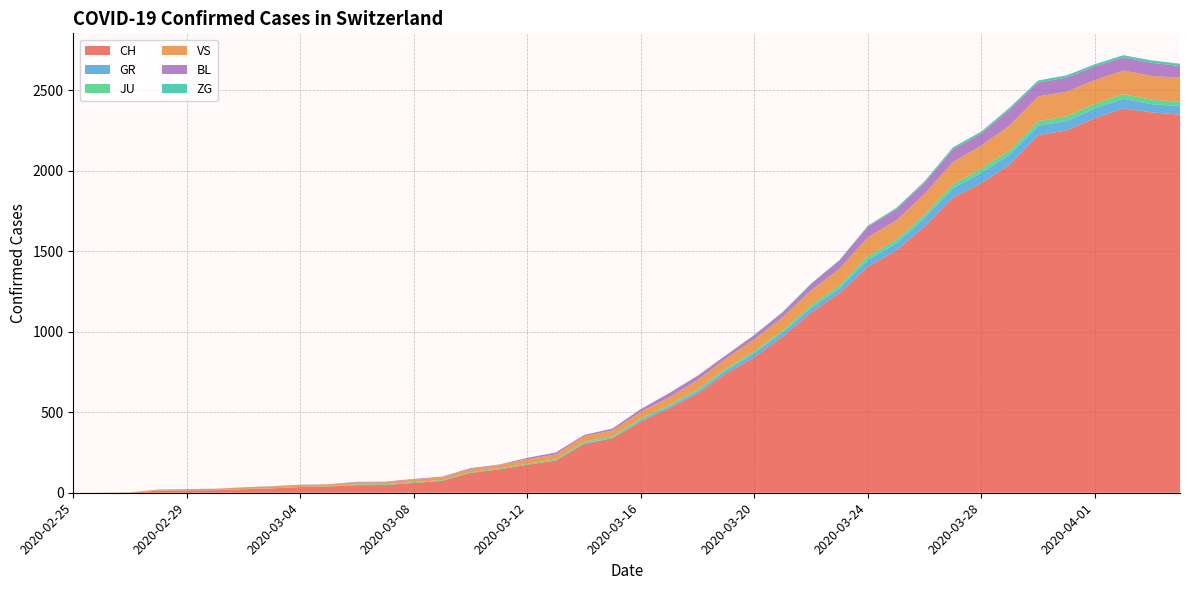

Reading left to right, transcribe all the data shown in this chart.

CH: 2020-02-25=0	2020-02-26=1	2020-02-27=2	2020-02-28=13	2020-02-29=15	2020-03-01=16	2020-03-02=22	2020-03-03=27	2020-03-04=35	2020-03-05=39	2020-03-06=47	2020-03-07=48	2020-03-08=61	2020-03-09=74	2020-03-10=123	2020-03-11=145	2020-03-12=174	2020-03-13=200	2020-03-14=303	2020-03-15=339	2020-03-16=443	2020-03-17=526	2020-03-18=617	2020-03-19=741	2020-03-20=842	2020-03-21=971	2020-03-22=1120	2020-03-23=1241	2020-03-24=1404	2020-03-25=1505	2020-03-26=1654	2020-03-27=1834	2020-03-28=1924	2020-03-29=2038	2020-03-30=2222	2020-03-31=2251	2020-04-01=2328	2020-04-02=2387	2020-04-03=2363	2020-04-04=2349
GR: 2020-02-25=0	2020-02-26=0	2020-02-27=0	2020-02-28=0	2020-02-29=0	2020-03-01=0	2020-03-02=0	2020-03-03=0	2020-03-04=0	2020-03-05=0	2020-03-06=0	2020-03-07=0	2020-03-08=0	2020-03-09=0	2020-03-10=0	2020-03-11=0	2020-03-12=0	2020-03-13=0	2020-03-14=6	2020-03-15=0	2020-03-16=9	2020-03-17=9	2020-03-18=13	2020-03-19=18	2020-03-20=24	2020-03-21=24	2020-03-22=27	2020-03-23=29	2020-03-24=43	2020-03-25=45	2020-03-26=52	2020-03-27=58	2020-03-28=63	2020-03-29=63	2020-03-30=58	2020-03-31=58	2020-04-01=59	2020-04-02=60	2020-04-03=51	2020-04-04=52
JU: 2020-02-25=0	2020-02-26=0	2020-02-27=1	2020-02-28=1	2020-02-29=1	2020-03-01=1	2020-03-02=1	2020-03-03=1	2020-03-04=1	2020-03-05=2	2020-03-06=5	2020-03-07=5	2020-03-08=5	2020-03-09=5	2020-03-10=5	2020-03-11=6	2020-03-12=6	2020-03-13=8	2020-03-14=8	2020-03-15=12	2020-03-16=9	2020-03-17=11	2020-03-18=11	2020-03-19=12	2020-03-20=14	2020-03-21=13	2020-03-22=18	2020-03-23=18	2020-03-24=22	2020-03-25=23	2020-03-26=22	2020-03-27=25	2020-03-28=27	2020-03-29=28	2020-03-30=28	2020-03-31=29	2020-04-01=29	2020-04-02=29	2020-04-03=28	2020-04-04=27
VS: 2020-02-25=0	2020-02-26=0	2020-02-27=0	2020-02-28=6	2020-02-29=6	2020-03-01=7	2020-03-02=10	2020-03-03=12	2020-03-04=13	2020-03-05=11	2020-03-06=12	2020-03-07=12	2020-03-08=16	2020-03-09=17	2020-03-10=20	2020-03-11=21	2020-03-12=28	2020-03-13=30	2020-03-14=34	2020-03-15=36	2020-03-16=42	2020-03-17=47	2020-03-18=59	2020-03-19=64	2020-03-20=73	2020-03-21=83	2020-03-22=92	2020-03-23=104	2020-03-24=118	2020-03-25=119	2020-03-26=129	2020-03-27=138	2020-03-28=143	2020-03-29=153	2020-03-30=154	2020-03-31=153	2020-04-01=147	2020-04-02=147	2020-04-03=147	2020-04-04=150
BL: 2020-02-25=0	2020-02-26=0	2020-02-27=0	2020-02-28=0	2020-02-29=1	2020-03-01=1	2020-03-02=1	2020-03-03=1	2020-03-04=1	2020-03-05=1	2020-03-06=4	2020-03-07=4	2020-03-08=4	2020-03-09=4	2020-03-10=5	2020-03-11=3	2020-03-12=9	2020-03-13=12	2020-03-14=8	2020-03-15=12	2020-03-16=17	2020-03-17=26	2020-03-18=27	2020-03-19=19	2020-03-20=27	2020-03-21=30	2020-03-22=40	2020-03-23=51	2020-03-24=66	2020-03-25=68	2020-03-26=68	2020-03-27=79	2020-03-28=75	2020-03-29=99	2020-03-30=86	2020-03-31=88	2020-04-01=86	2020-04-02=81	2020-04-03=82	2020-04-04=73
ZG: 2020-02-25=0	2020-02-26=0	2020-02-27=0	2020-02-28=0	2020-02-29=0	2020-03-01=0	2020-03-02=0	2020-03-03=0	2020-03-04=0	2020-03-05=0	2020-03-06=0	2020-03-07=0	2020-03-08=0	2020-03-09=0	2020-03-10=0	2020-03-11=0	2020-03-12=0	2020-03-13=0	2020-03-14=0	2020-03-15=0	2020-03-16=0	2020-03-17=0	2020-03-18=0	2020-03-19=1	2020-03-20=1	2020-03-21=3	2020-03-22=3	2020-03-23=3	2020-03-24=6	2020-03-25=9	2020-03-26=10	2020-03-27=12	2020-03-28=12	2020-03-29=12	2020-03-30=13	2020-03-31=14	2020-04-01=13	2020-04-02=14	2020-04-03=15	2020-04-04=14